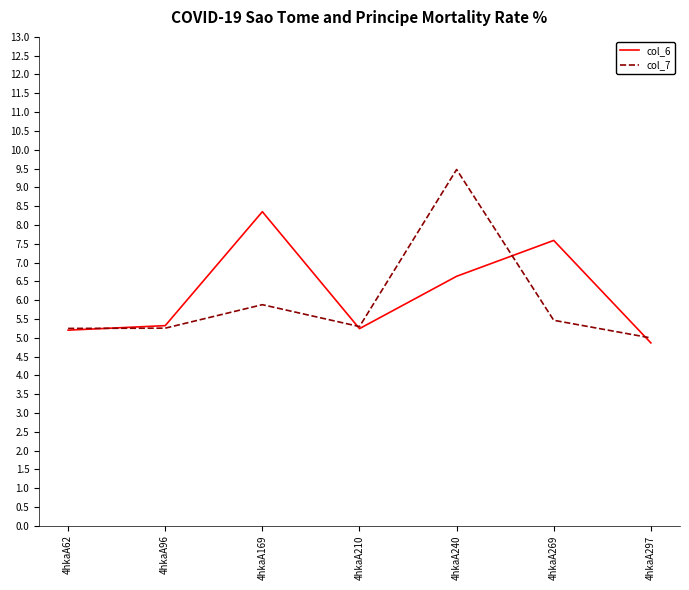

What is the total value across all series at 4hkaA96?

10.6